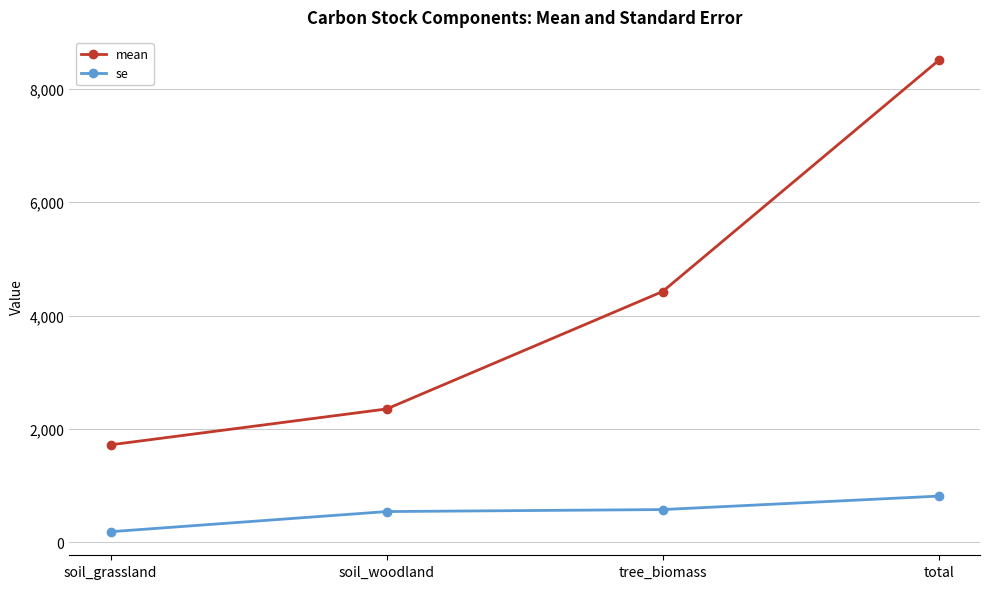

Between soil_woodland and tree_biomass, which series saw the biggest shift?

mean